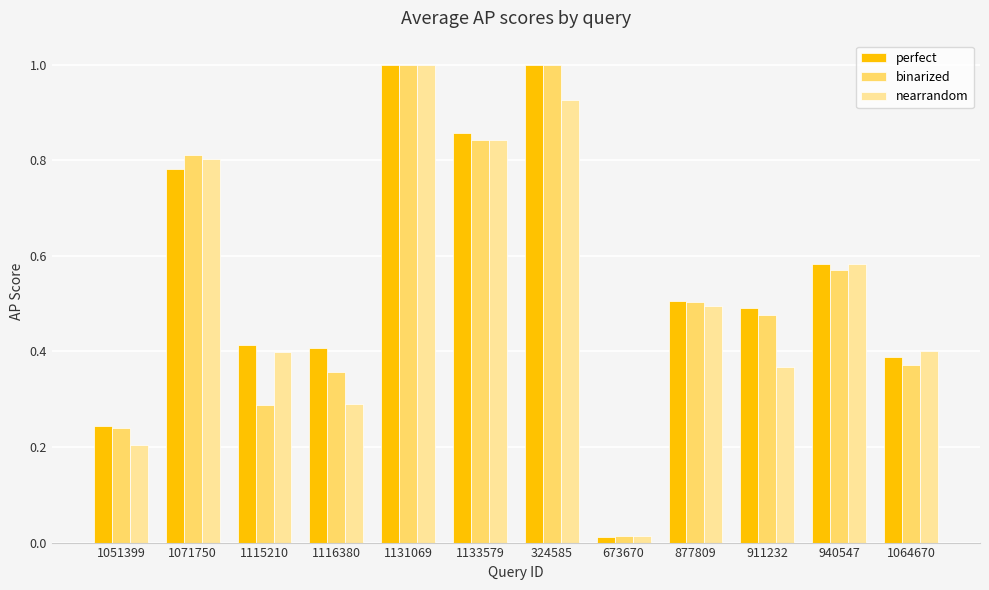

What is the sum of the nearrandom values at 911232 and 1071750?

1.2